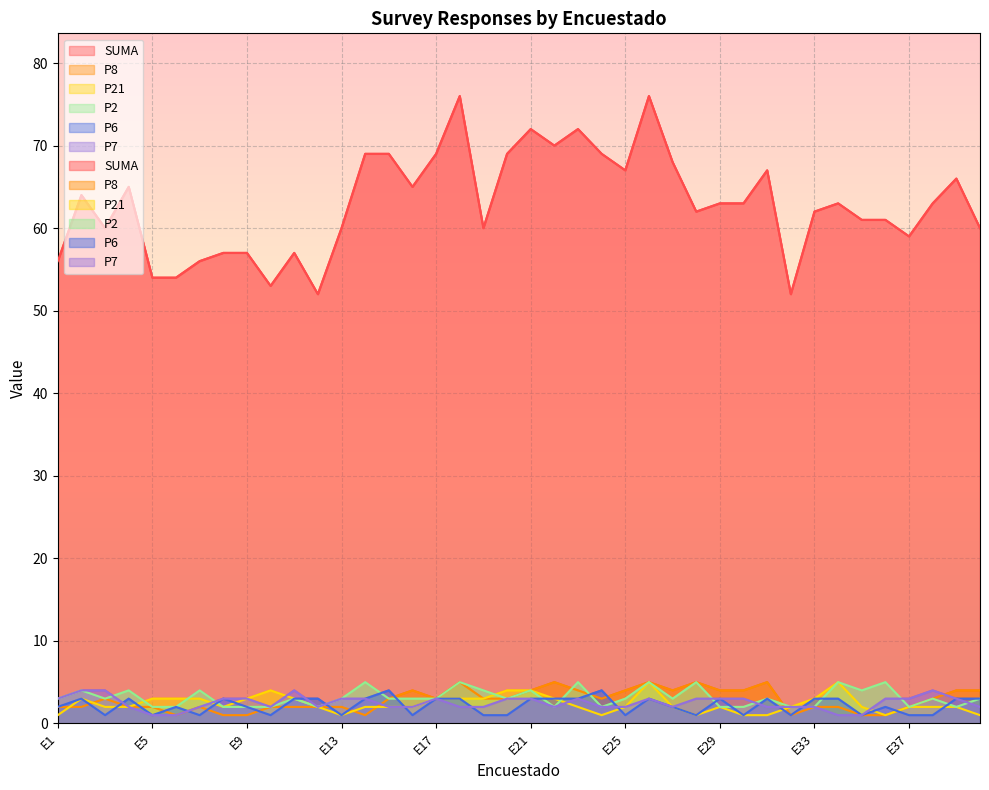

Is the value of P2 at E32 greater than the value of P21 at E10?

No